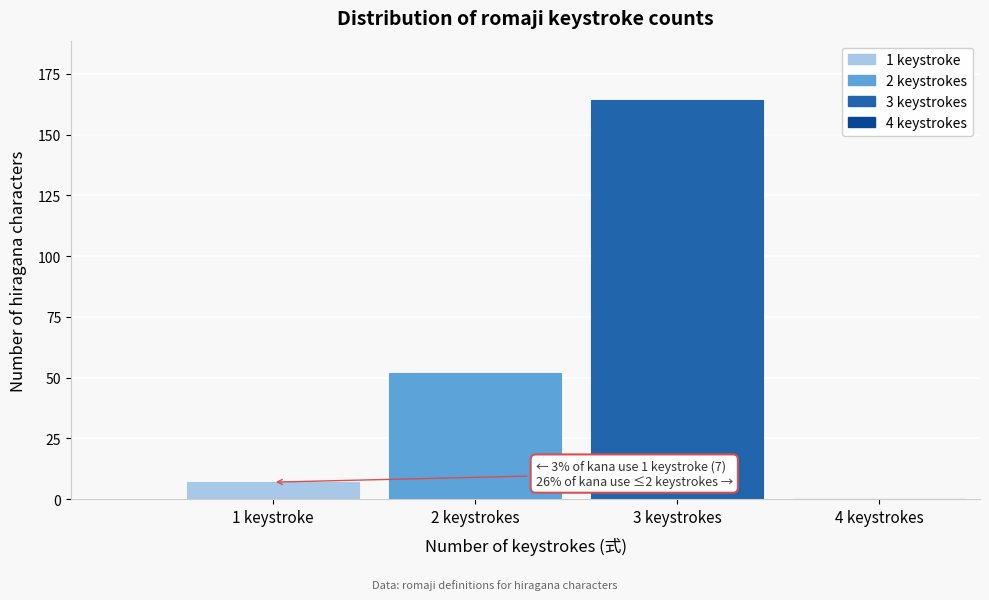

Reading right to left, extract all data points from this chart.

4 keystrokes=0	3 keystrokes=164	2 keystrokes=52	1 keystroke=7